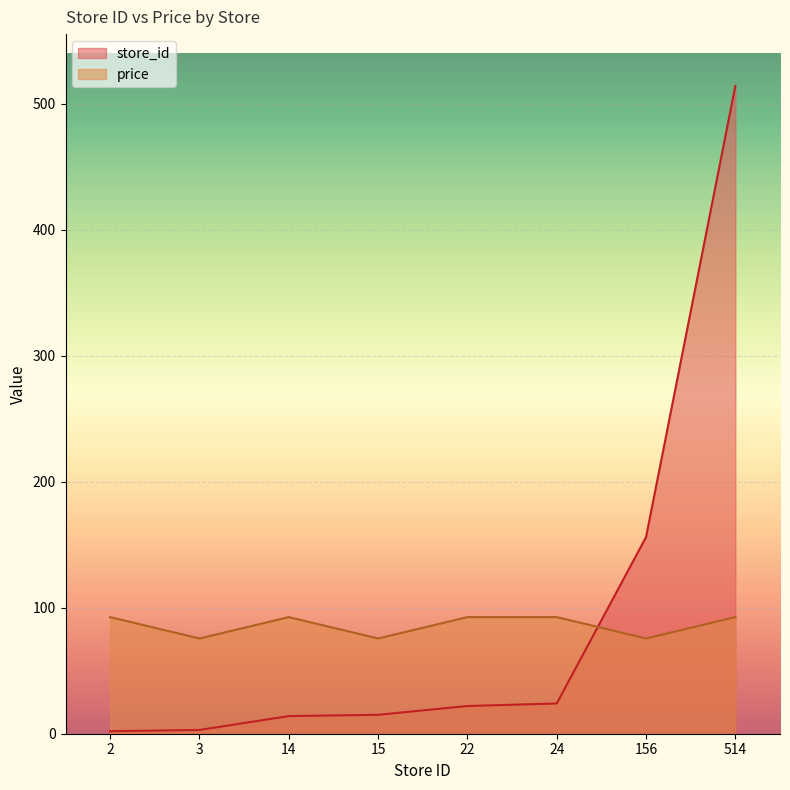

Count the number of categories in the chart.

8